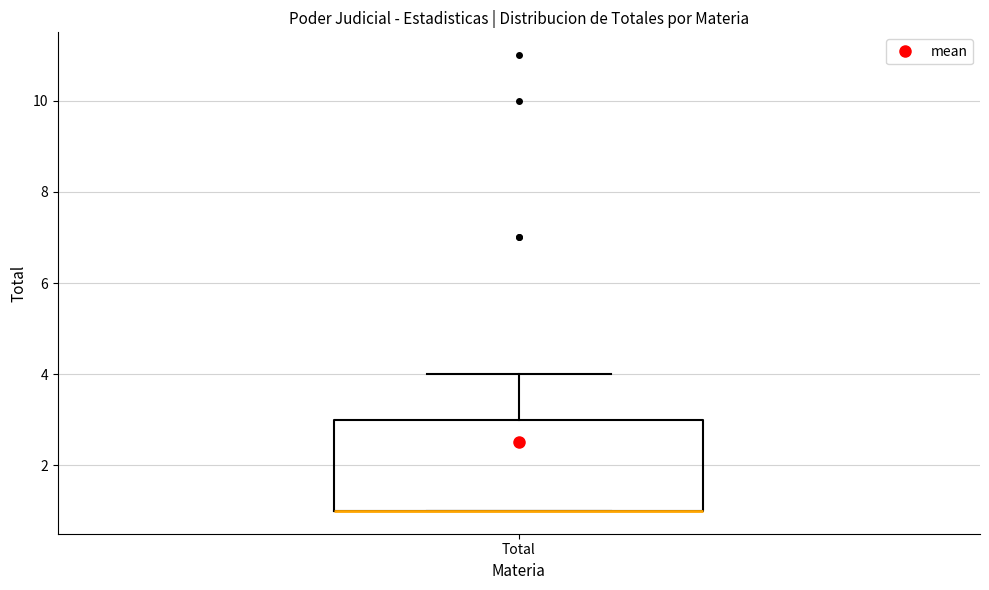

Where is the lower edge of the box for Total on the y-axis? The values are not printed on the chart, so give them approximately, as read against the axis.

1